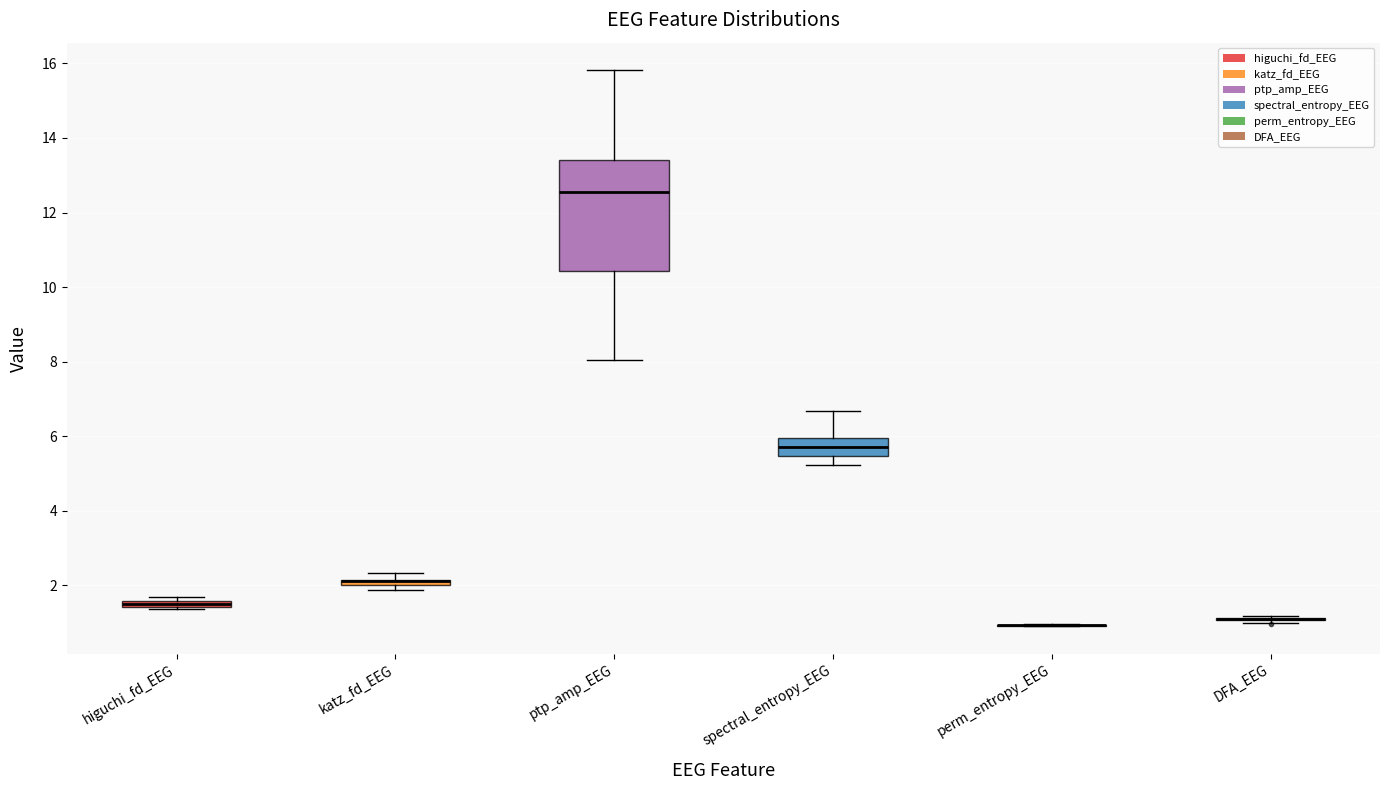

Which box is the tallest, from its lower edge to its upper edge?

ptp_amp_EEG